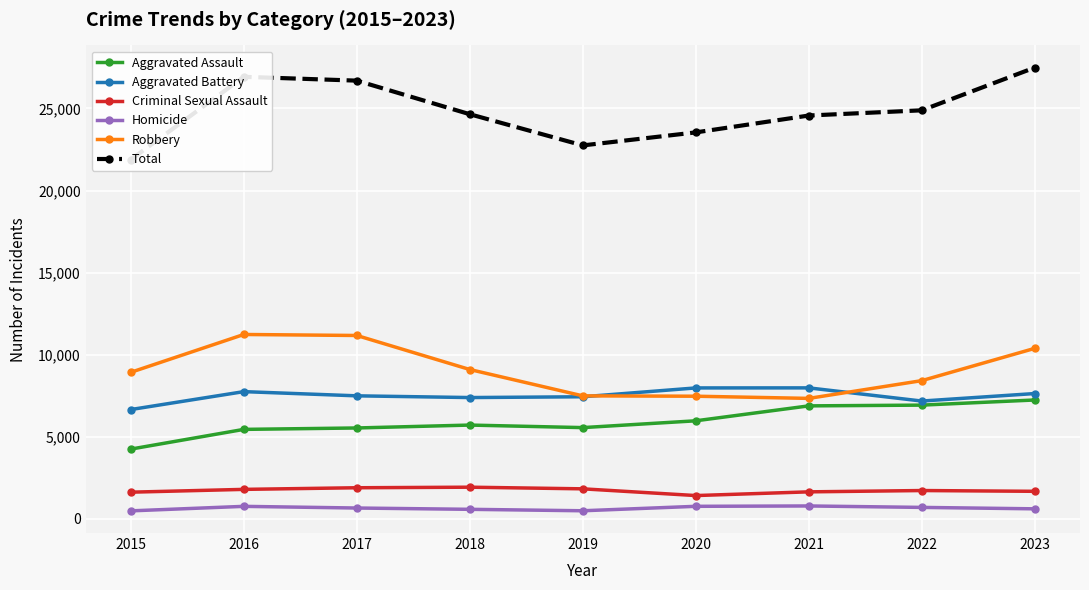

At which label is Criminal Sexual Assault closest to 1660?

2023